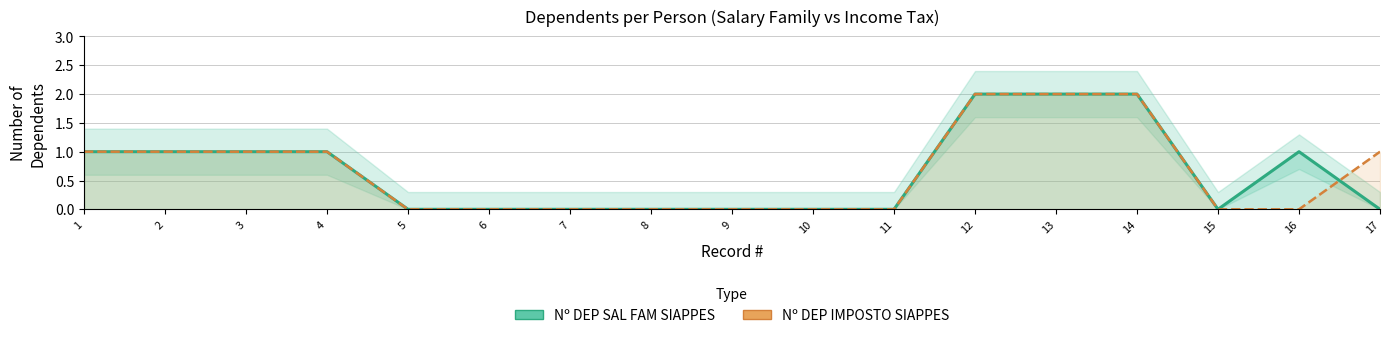

Which label corresponds to the smallest value in the chart?

5